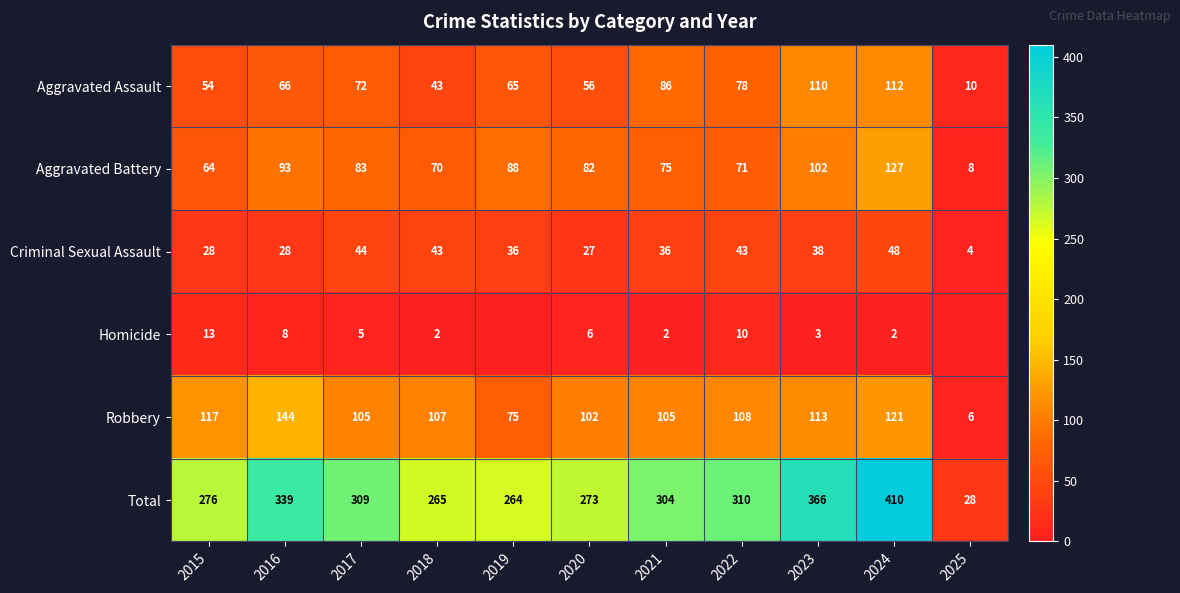

At 2015, list the series in order from smallest to largest.

Homicide, Criminal Sexual Assault, Aggravated Assault, Aggravated Battery, Robbery, Total